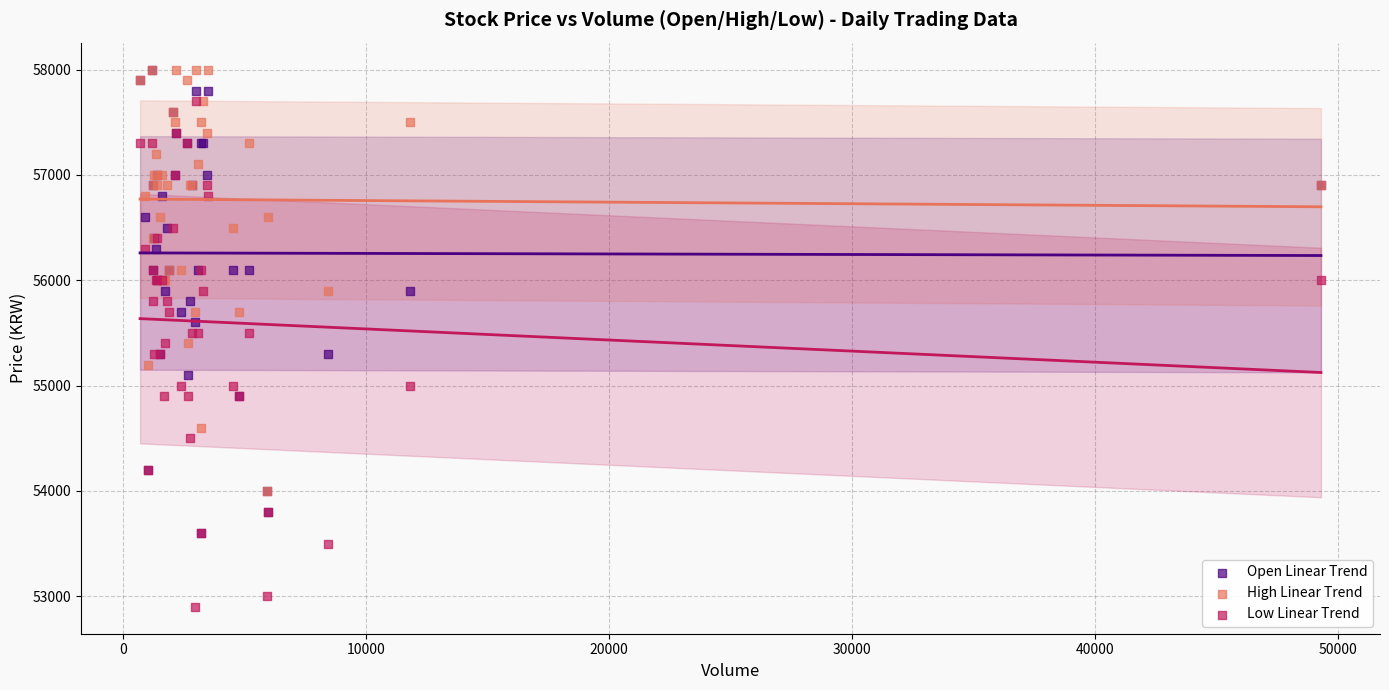

What are all the series names shown in the legend?

Open Linear Trend, High Linear Trend, Low Linear Trend